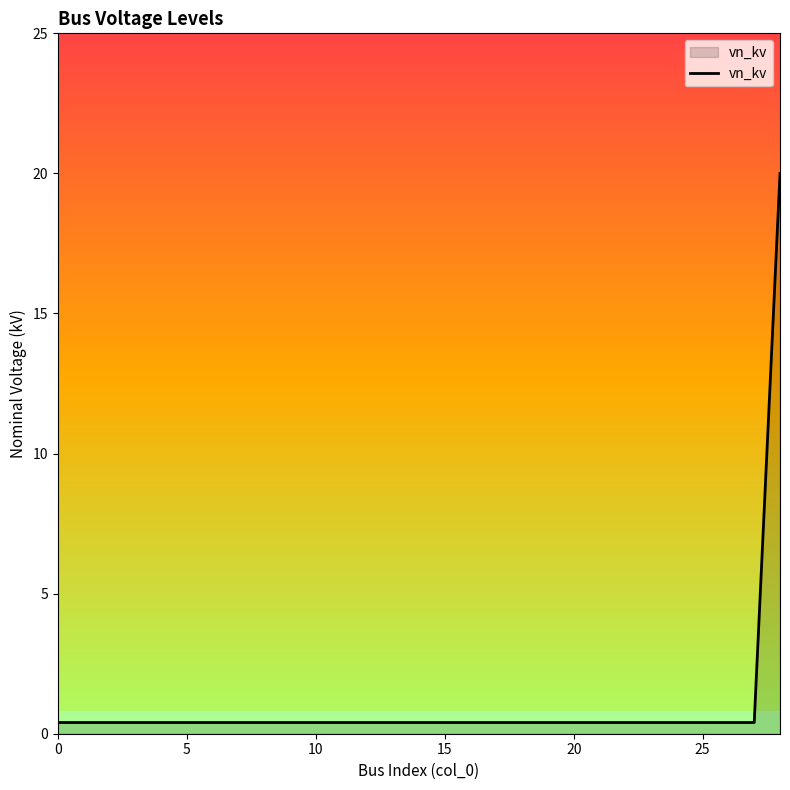

What is the difference between the maximum and minimum values?

19.6